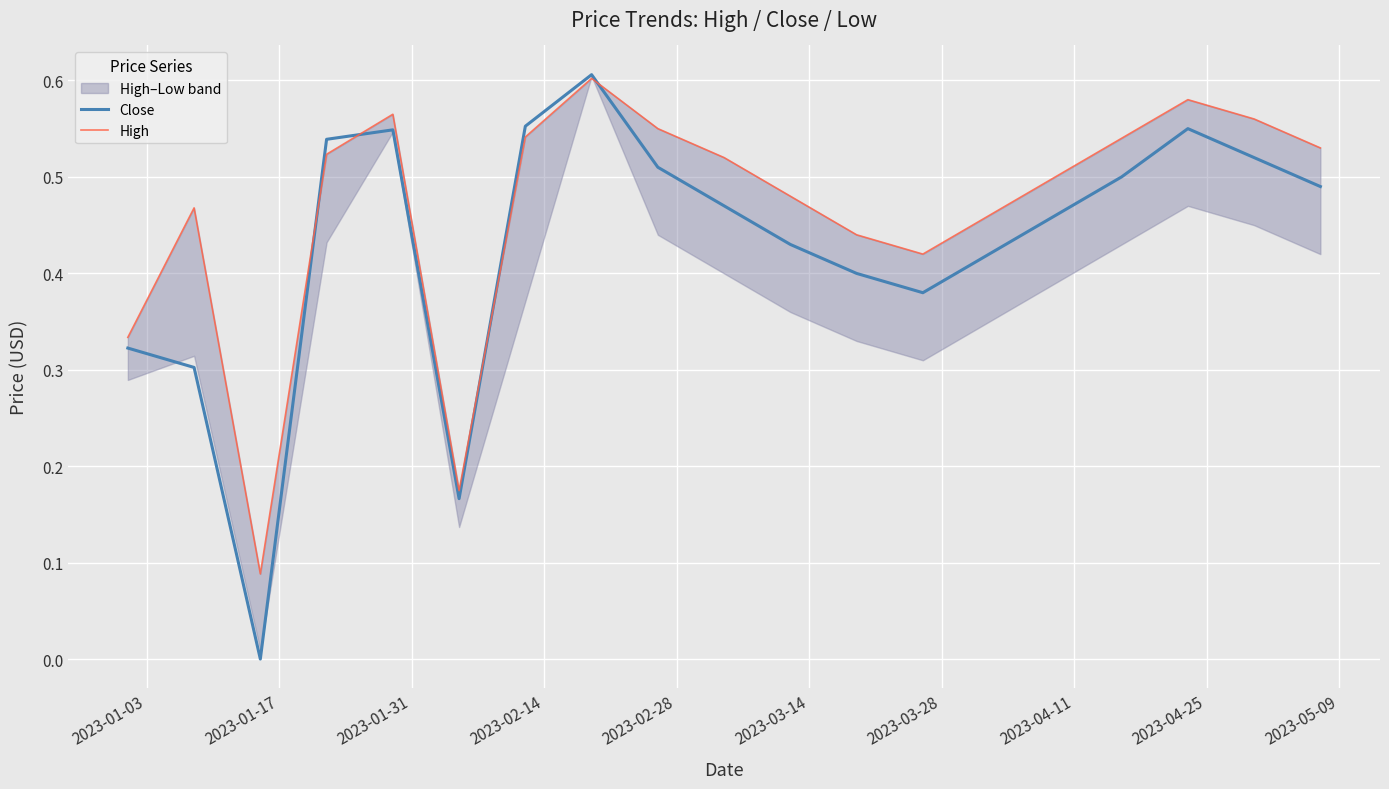

Reading left to right, extract all data points from this chart.

Close: 0.3	0.3	0.0	0.5	0.5	0.2	0.6	0.6	0.5	0.5	0.4	0.4	0.4	0.4	0.5	0.5	0.6	0.5	0.5
High: 0.3	0.5	0.1	0.5	0.6	0.2	0.5	0.6	0.6	0.5	0.5	0.4	0.4	0.5	0.5	0.5	0.6	0.6	0.5